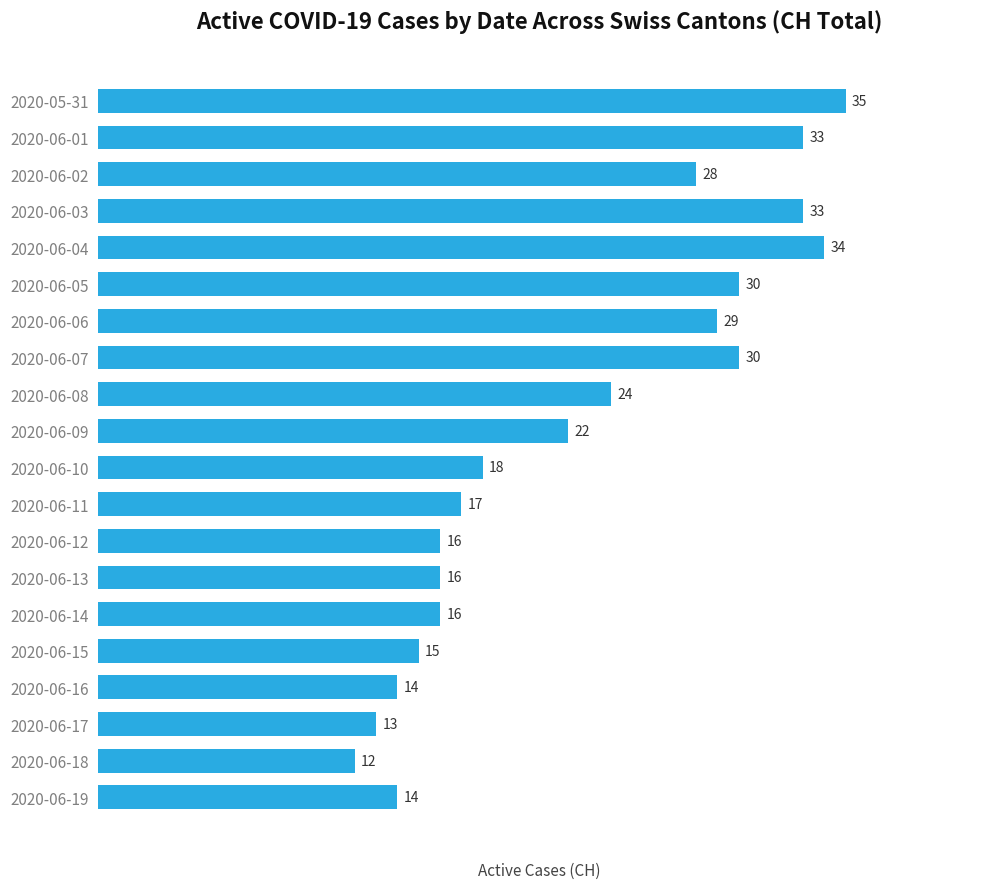

Is it true that the value at 2020-06-04 is 34?

True